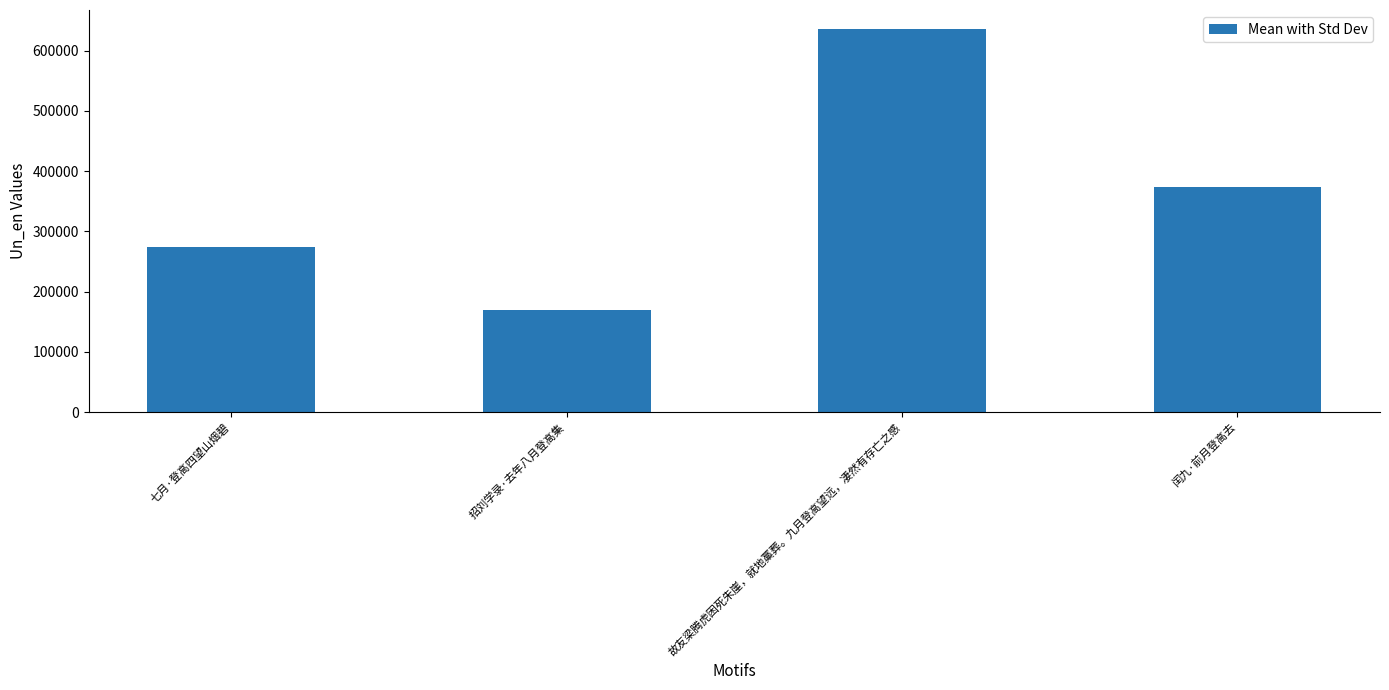

Reading left to right, list all the values displayed in this chart.

274209	169855	635783	373123